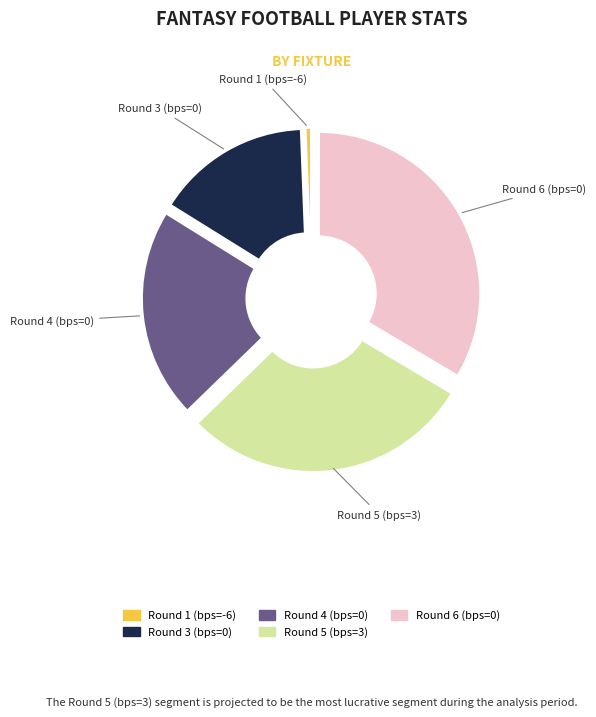

What is the total percentage of -6 and 0?

34.2%